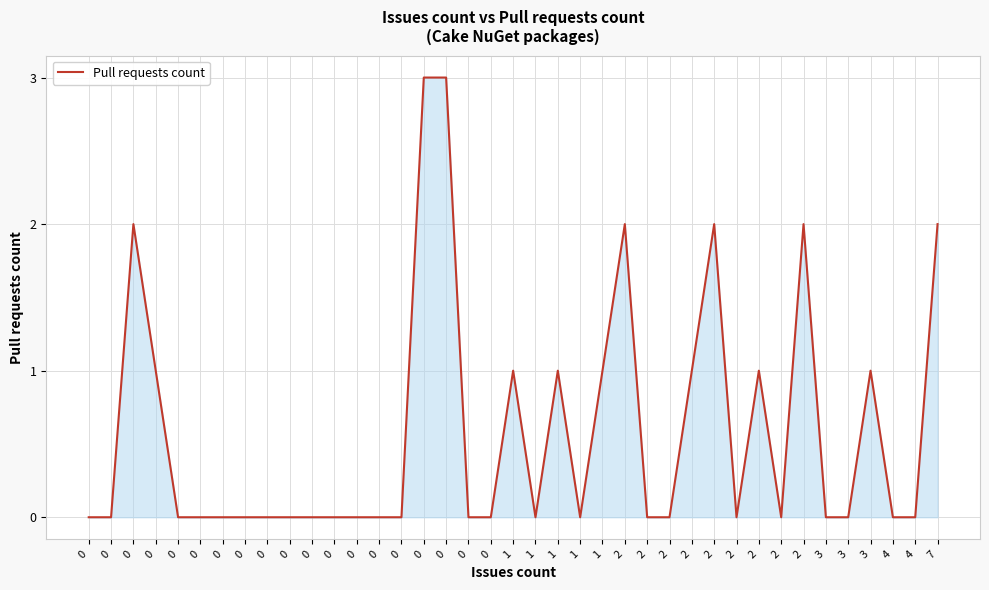

How many lines are shown in the chart?

1